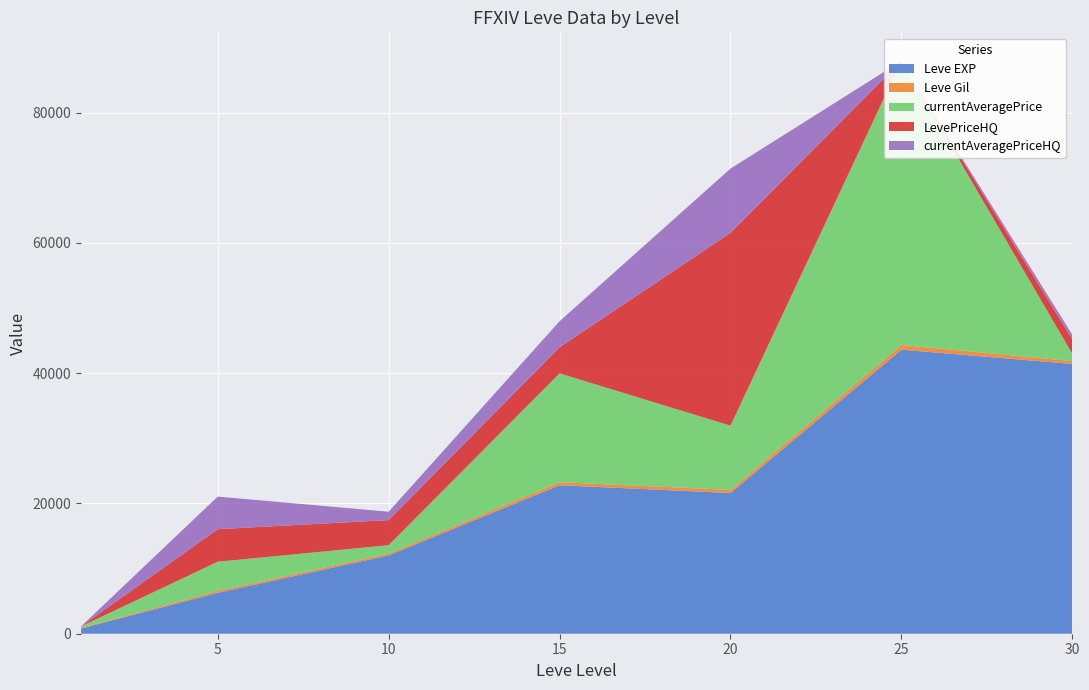

Reading right to left, extract all data points from this chart.

Leve EXP: 30=41410.0	25=43600.0	20=21600.0	15=22790.0	10=12030.0	5=6280.0	1=800.0
Leve Gil: 30=440.0	25=715.0	20=485.0	15=468.0	10=284.0	5=293.0	1=113.0
currentAveragePrice: 30=1114.8	25=43600.0	20=9848.8	15=16709.2	10=1276.0	5=4478.3	1=206.2
LevePriceHQ: 30=2201.0	25=0.0	20=29596.0	15=4000.0	10=3853.3	5=5000.0	1=0.0
currentAveragePriceHQ: 30=733.7	25=0.0	20=9865.3	15=4000.0	10=1284.4	5=5000.0	1=0.0